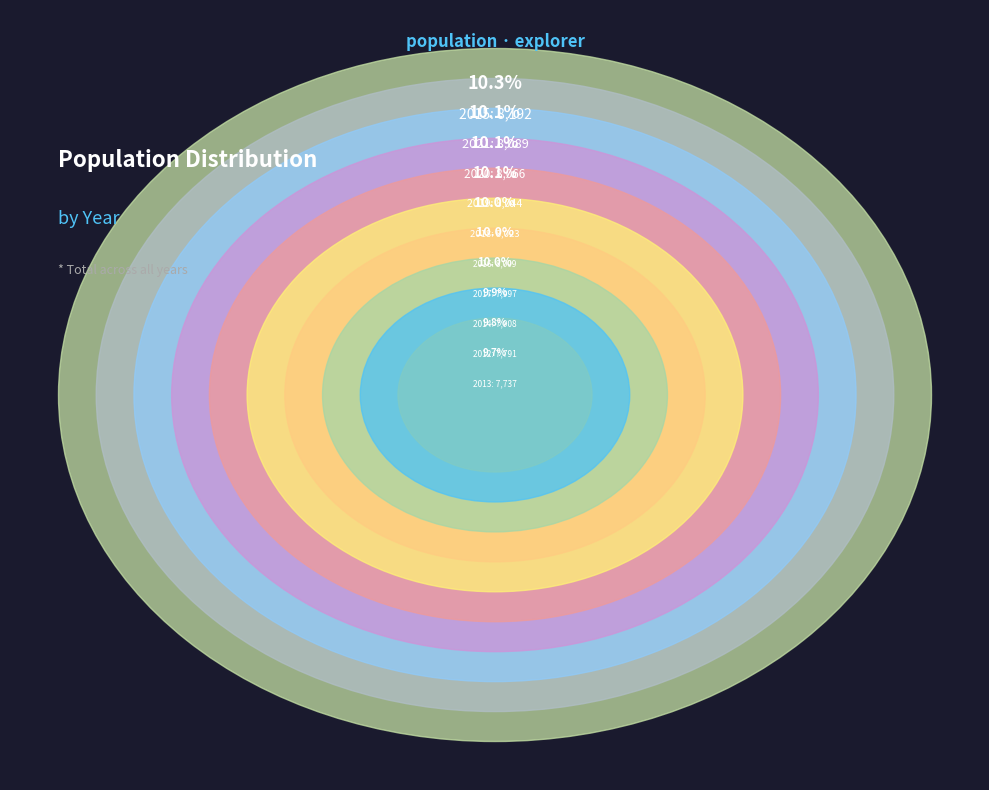

Which slice is the smallest?

2013